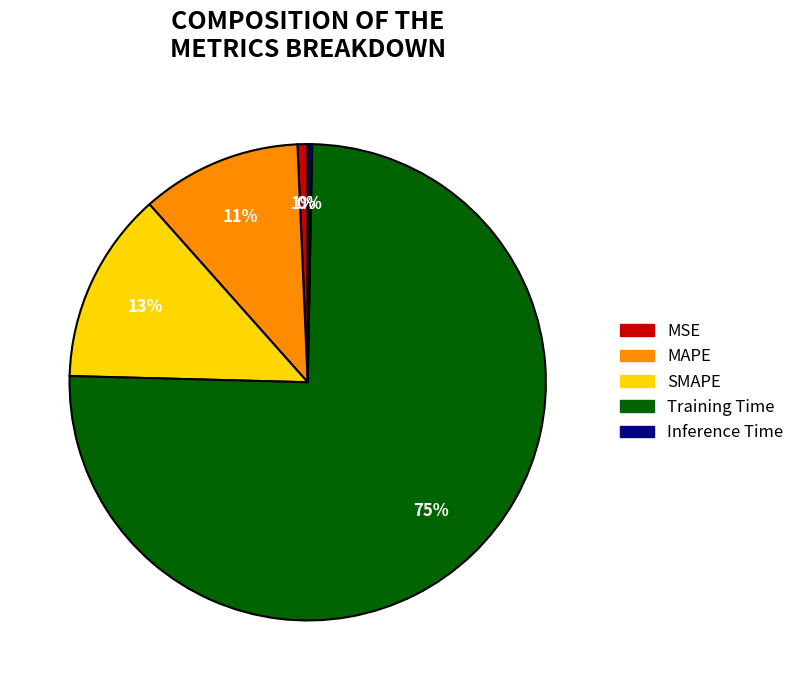

What is the largest slice in the pie chart?

Training Time